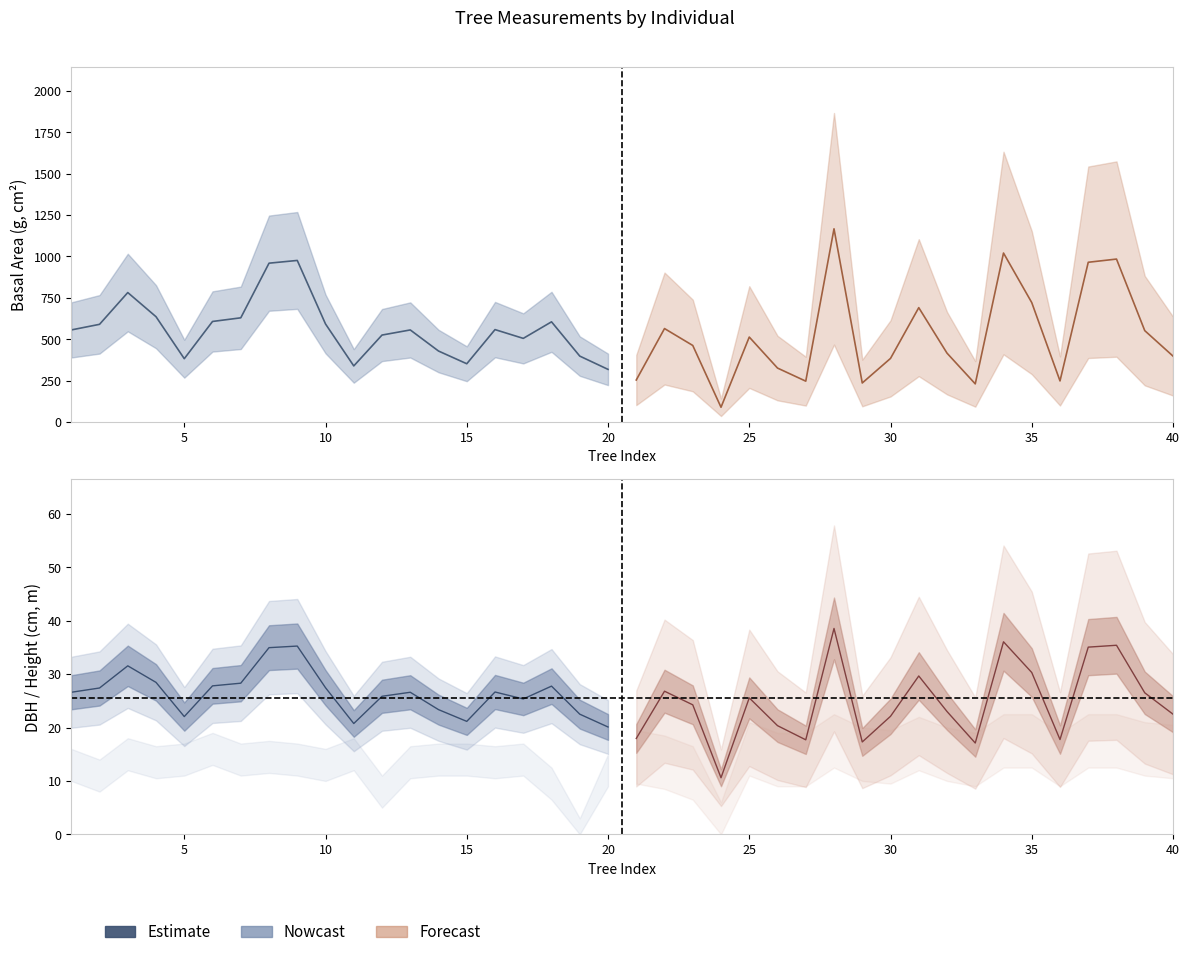

True or false: dbh has a value of 12.4 at 25.

False